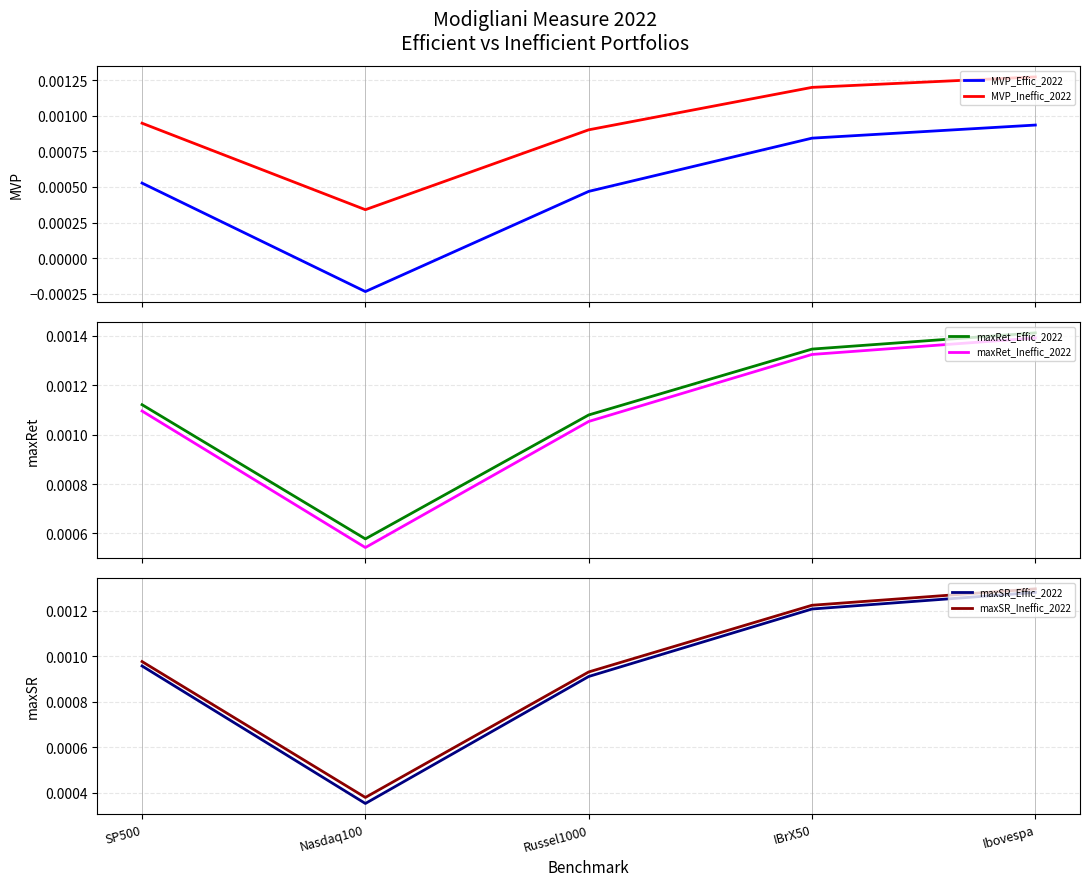

True or false: MVP_Ineffic_2022 and MVP_Effic_2022 cross at least once.

False